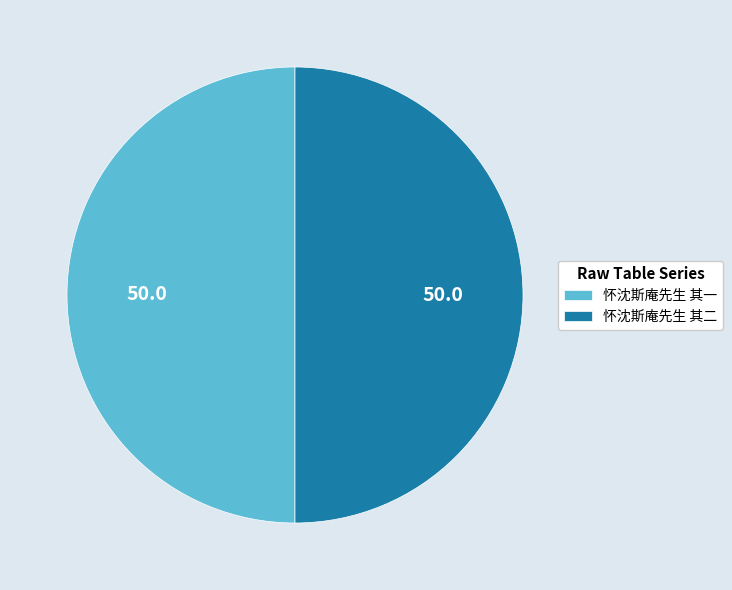

Do 怀沈斯庵先生 其一 and 怀沈斯庵先生 其二 together represent more than half of the pie?

Yes